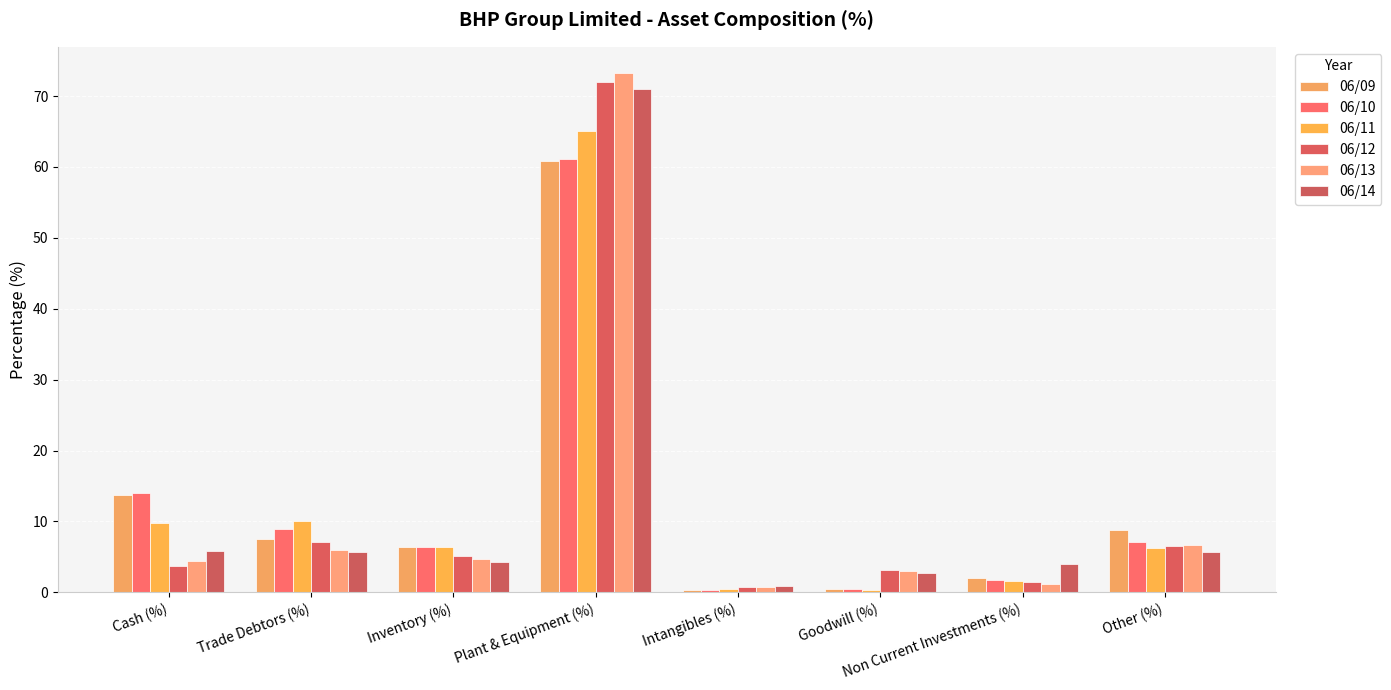

What is the label of the 2nd bar from the left?

Trade Debtors (%)